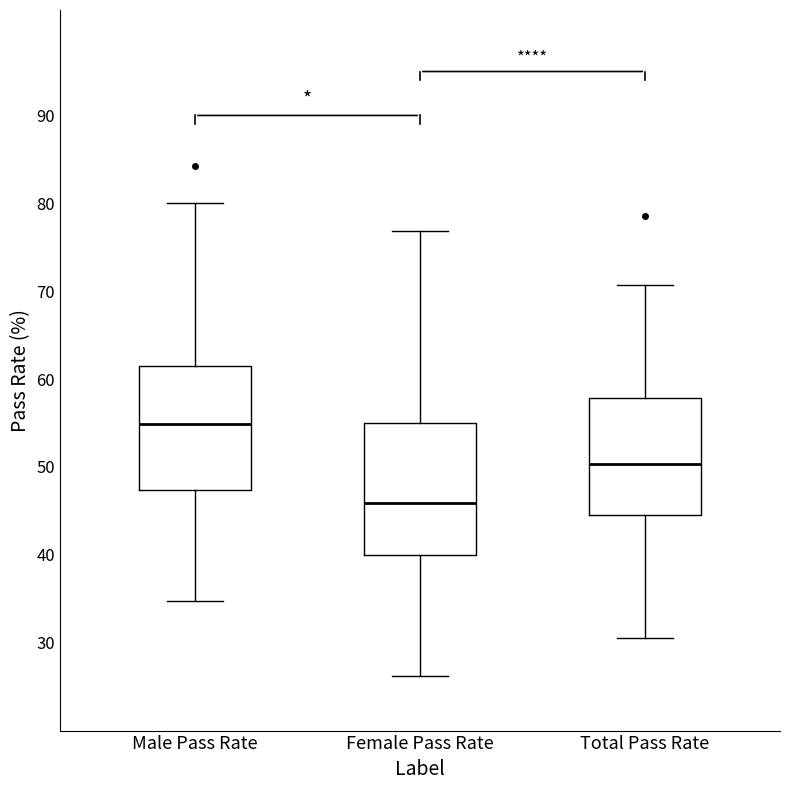

Reading left to right, read every box against the y-axis: the position of its median line, the range the box covers, and the ends of its whiskers. The values are not printed on the chart, so give them approximately, as read against the axis.

Male Pass Rate: median 55, box 47 to 61, whiskers 35 to 80
Female Pass Rate: median 46, box 40 to 55, whiskers 26 to 77
Total Pass Rate: median 50, box 45 to 58, whiskers 31 to 71